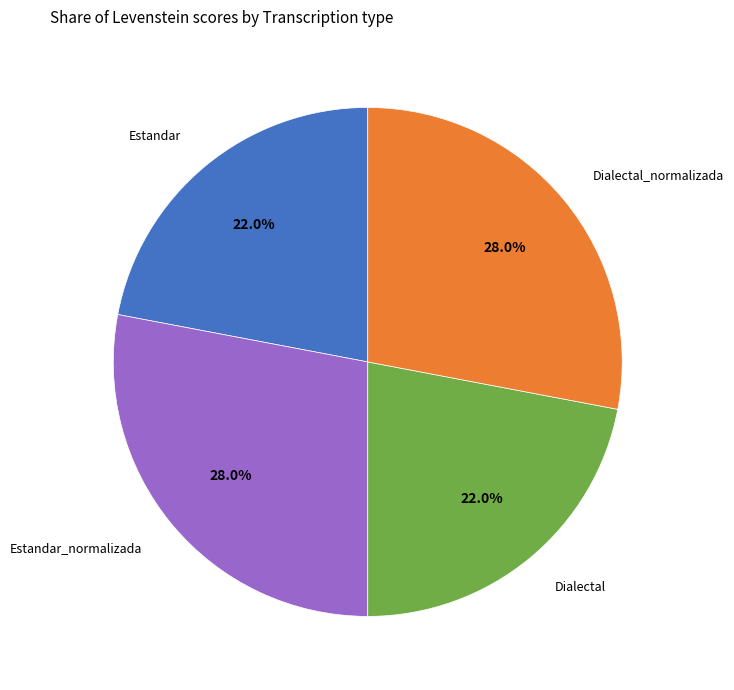

Is there any slice that represents more than half of the pie?

No